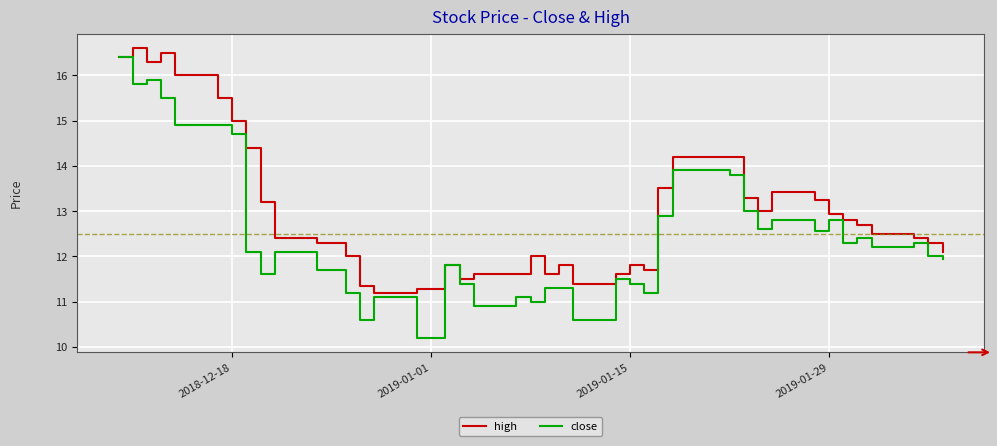

What is the smallest value displayed?

10.2